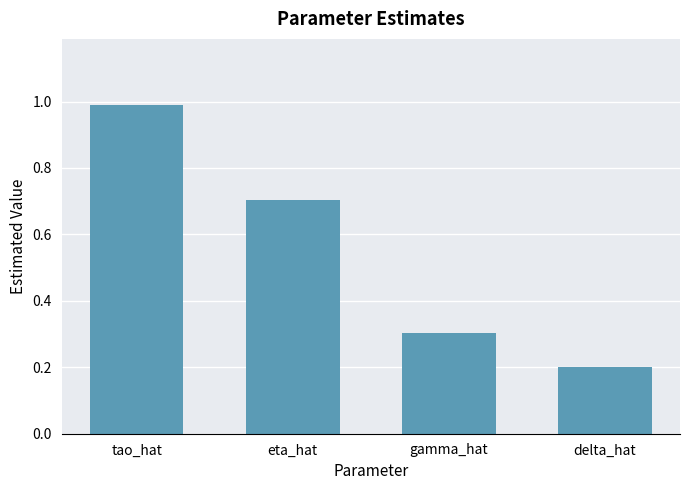

What is the maximum value shown in the chart?

1.0